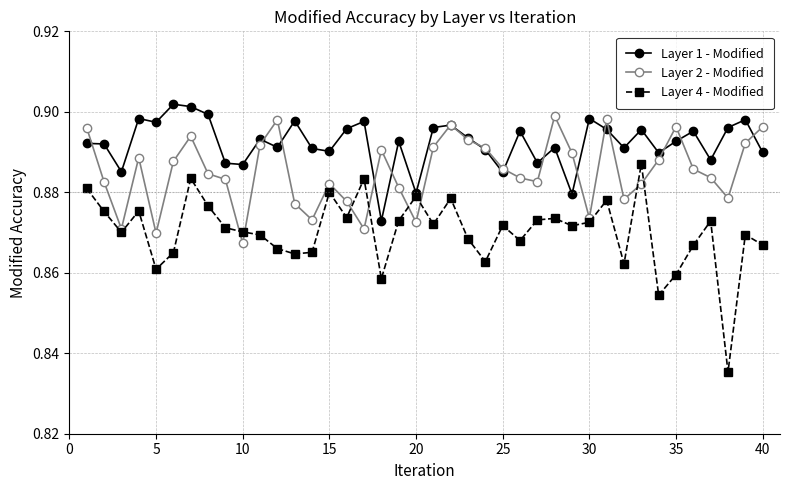

Rank the series by their average value, from highest to lowest.

Layer 1 - Modified, Layer 2 - Modified, Layer 4 - Modified